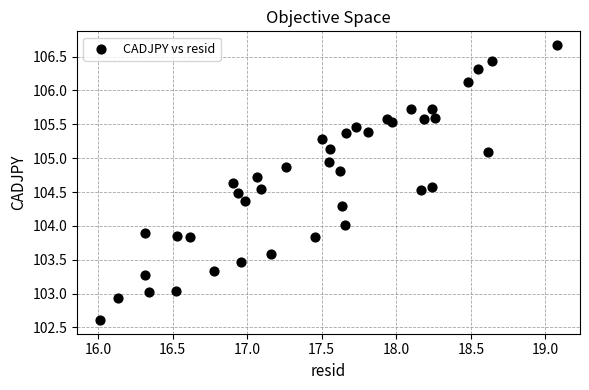

What is the range of X values (max minus min)?

3.1